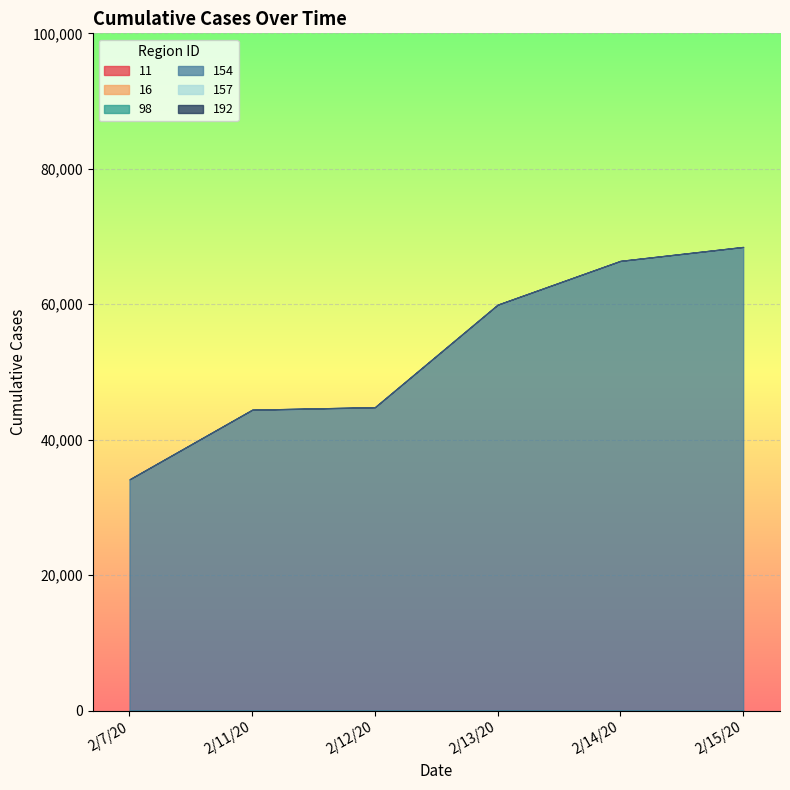

At which category does the chart reach its peak across all series?

2/15/20